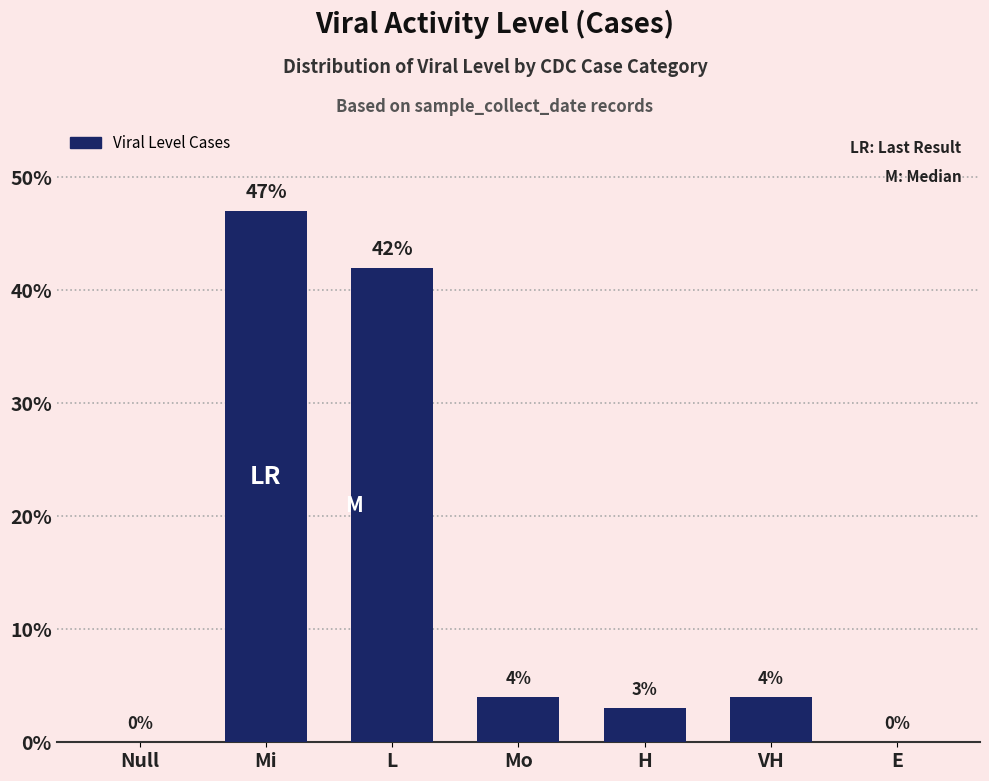

Which has a higher value, Mi or Mo?

Mi